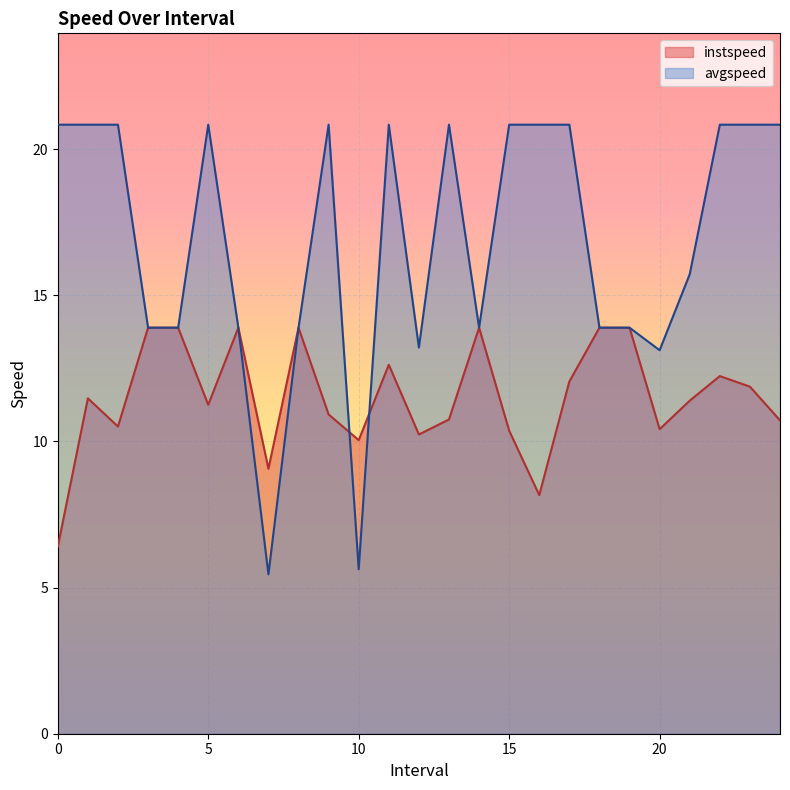

Between which two adjacent categories do avgspeed and instspeed first intersect?

9.0 and 10.0